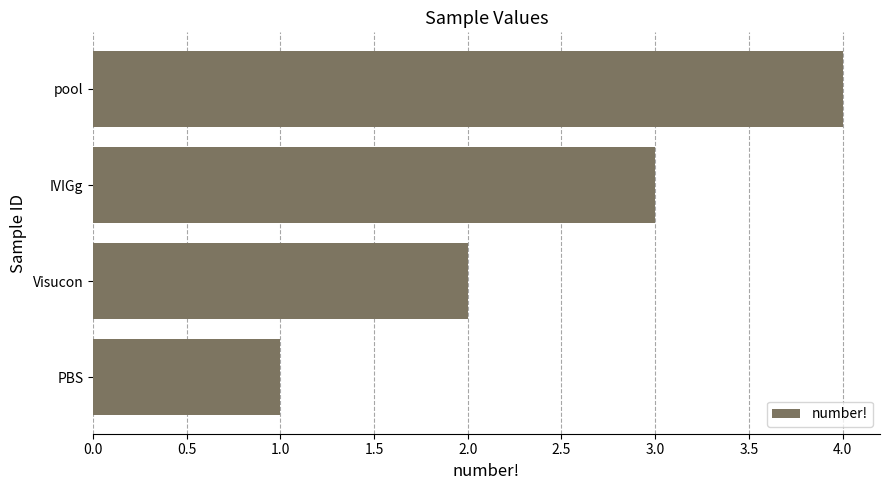

Is it true that the value at pool is 4?

True